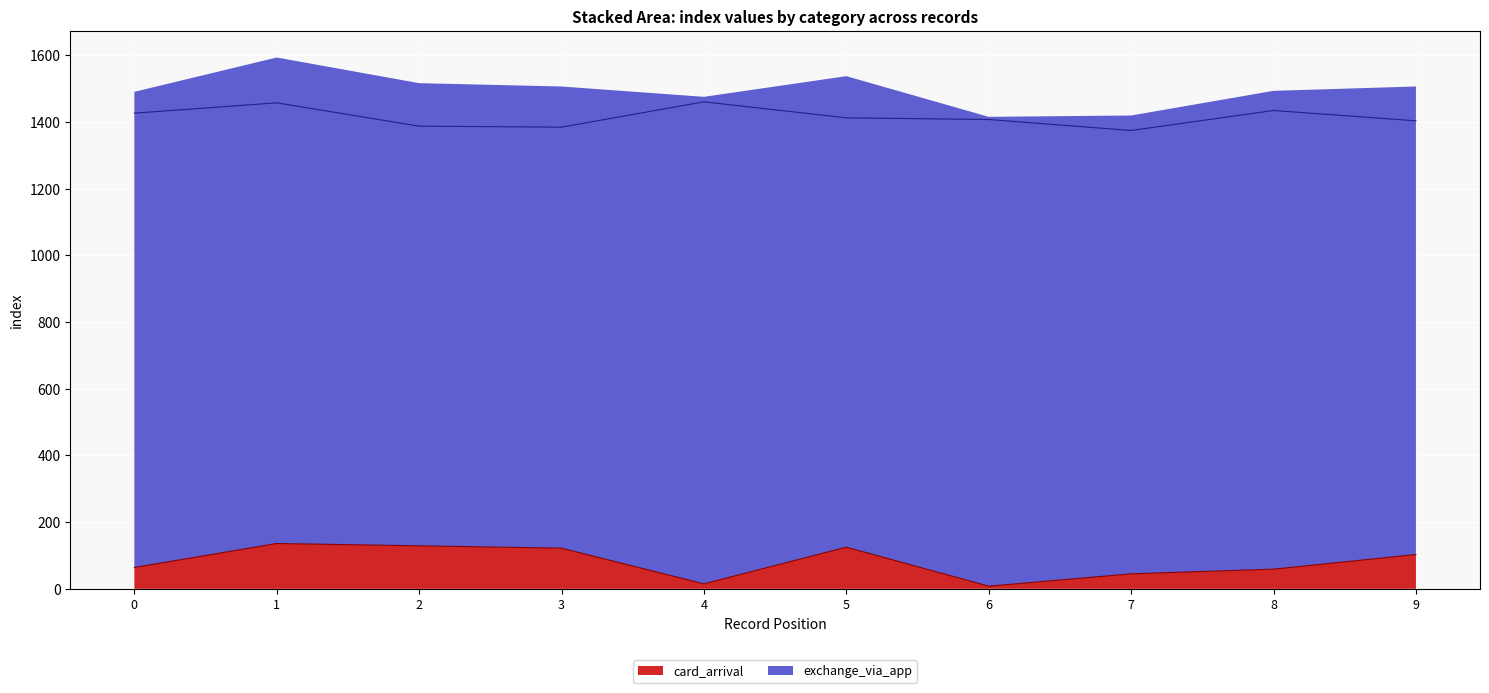

The value of exchange_via_app at 3 is 907. True or false?

False